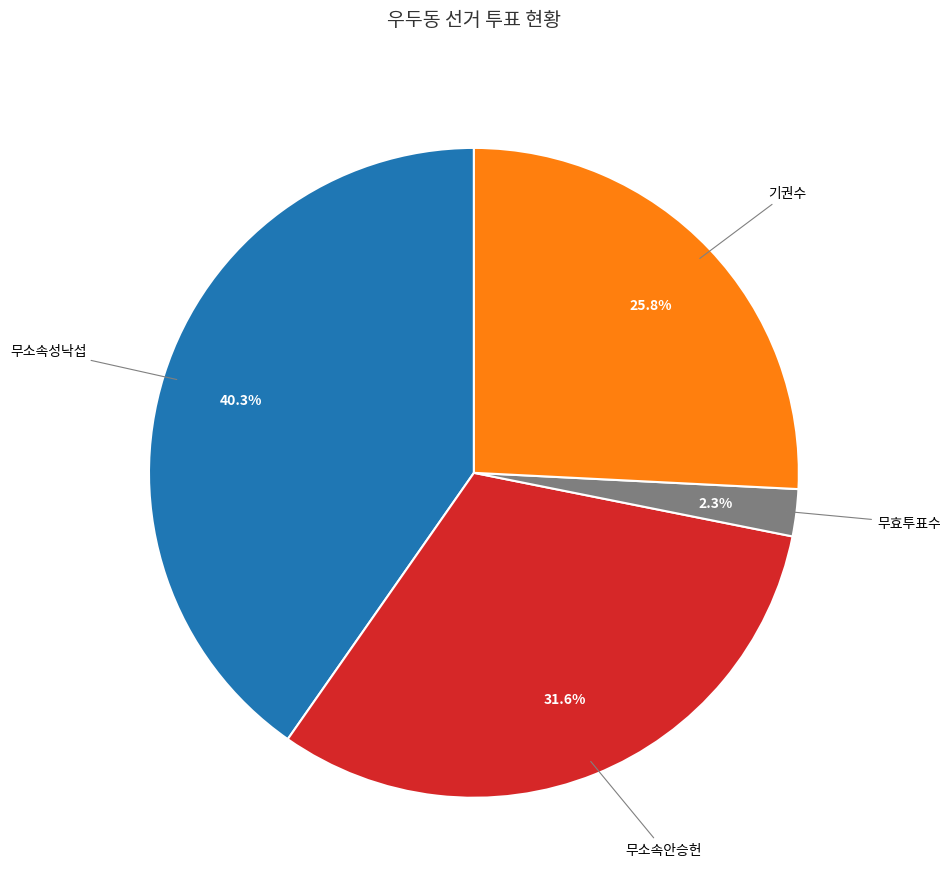

Is there any slice that represents more than half of the pie?

No